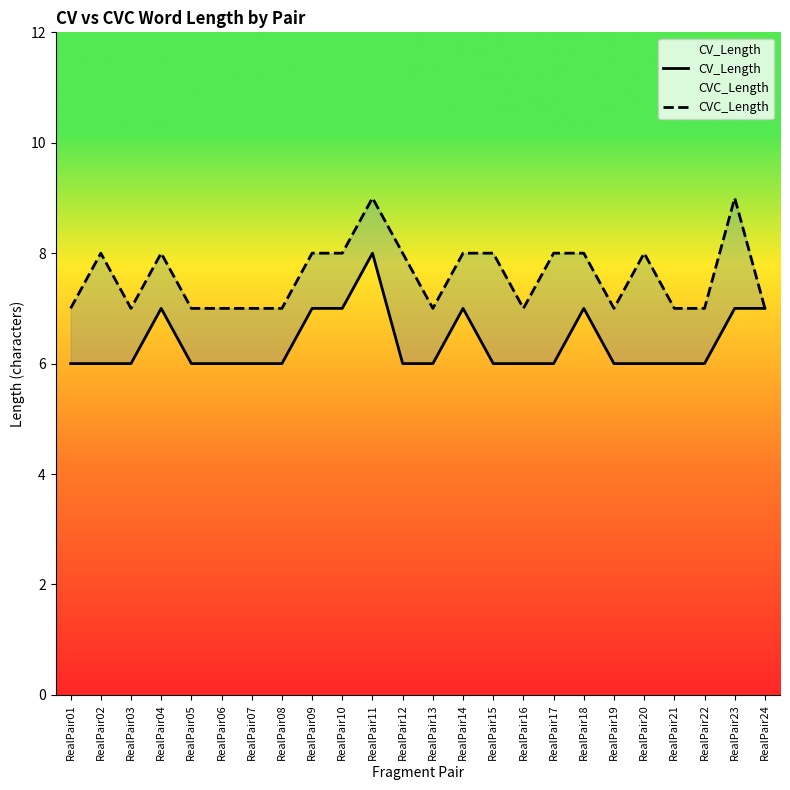

Rank the series by their maximum value, from highest to lowest.

CVC_Length, CV_Length